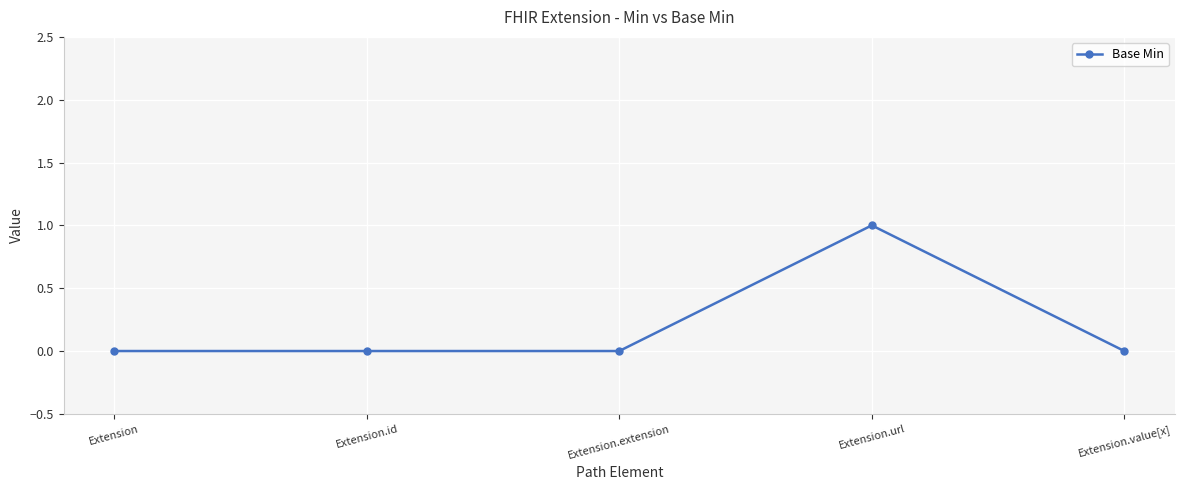

How many series are shown in this chart?

1